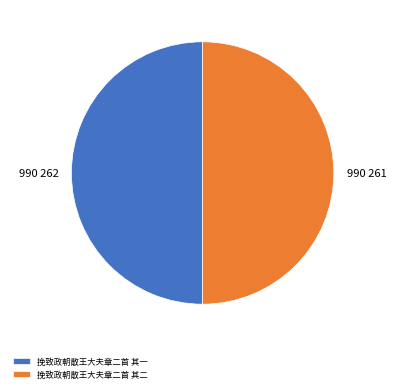

Combined, do 挽致政朝散王大夫章二首 其二 and 挽致政朝散王大夫章二首 其一 account for over 50%?

Yes